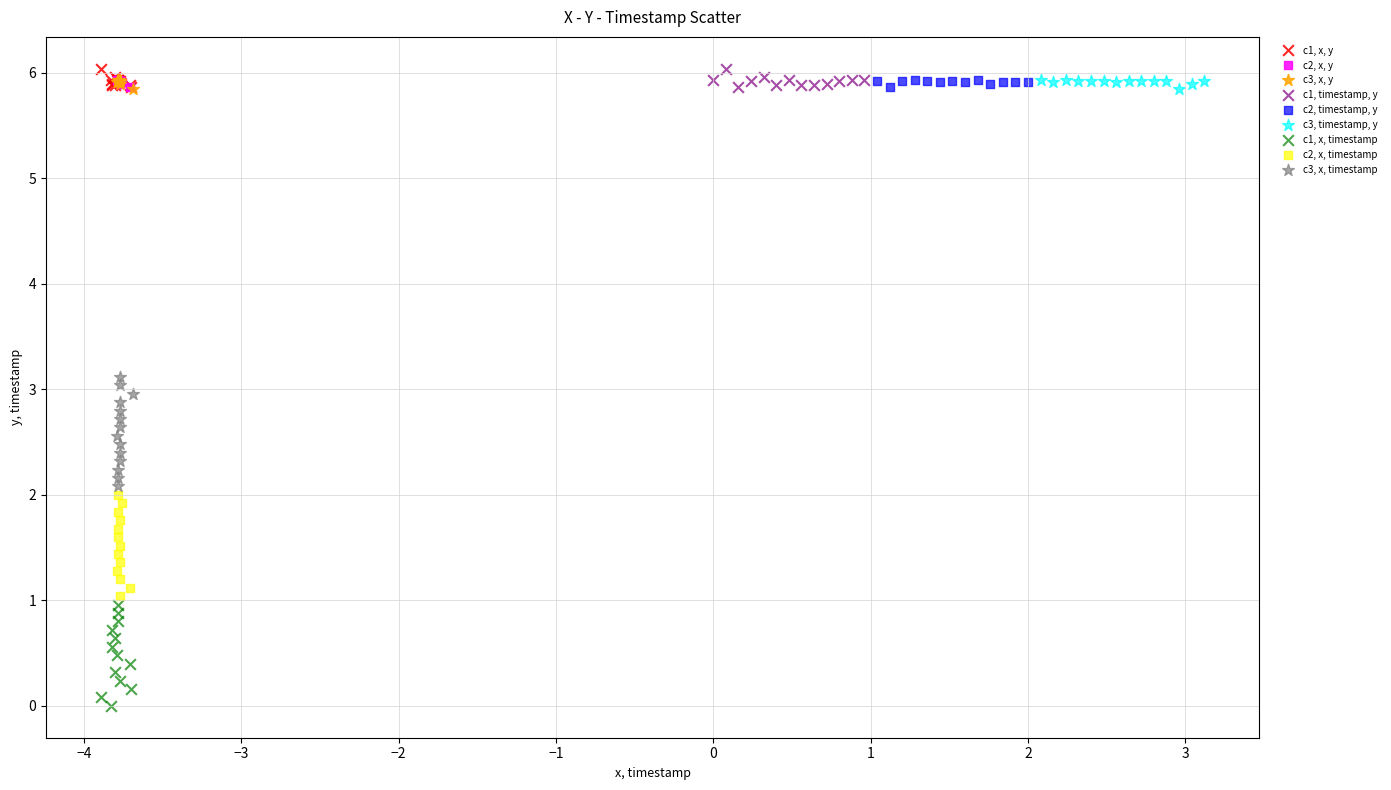

Which series reaches the minimum Y coordinate?

c1, x, timestamp